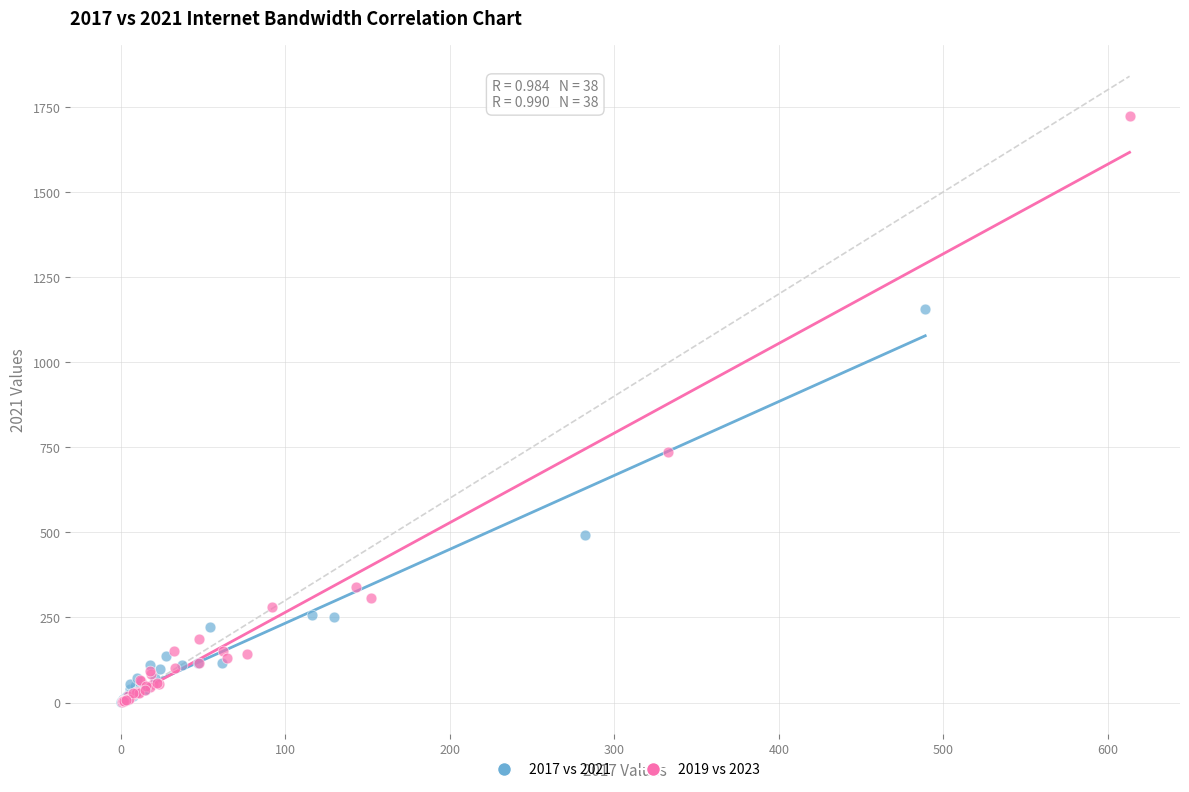

Which series contains the highest Y value?

2019 vs 2023